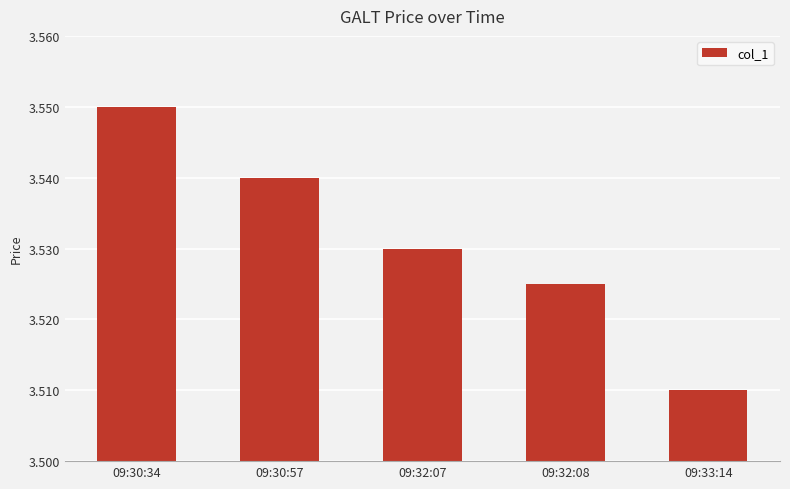

Rank the categories by value from lowest to highest.

09:33:14, 09:32:08, 09:32:07, 09:30:57, 09:30:34